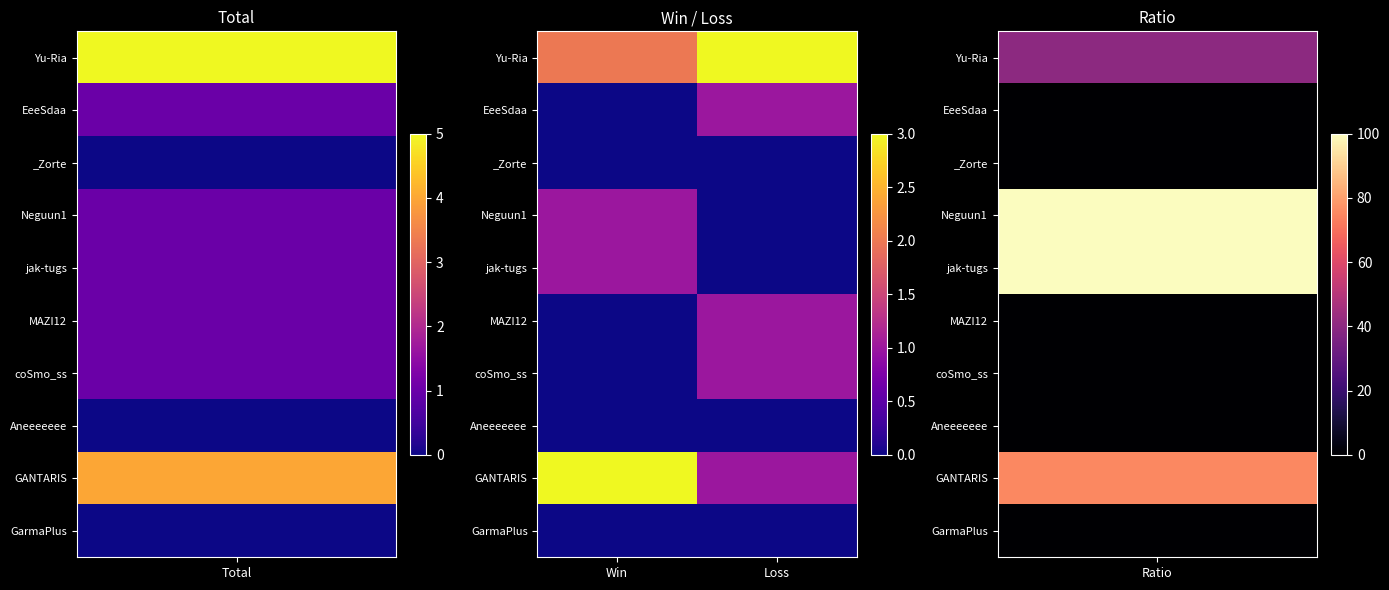

List the series in order of their peak value, highest first.

Yu-Ria, GANTARIS, EeeSdaa, Neguun1, jak-tugs, MAZI12, coSmo_ss, _Zorte, Aneeeeeee, GarmaPlus